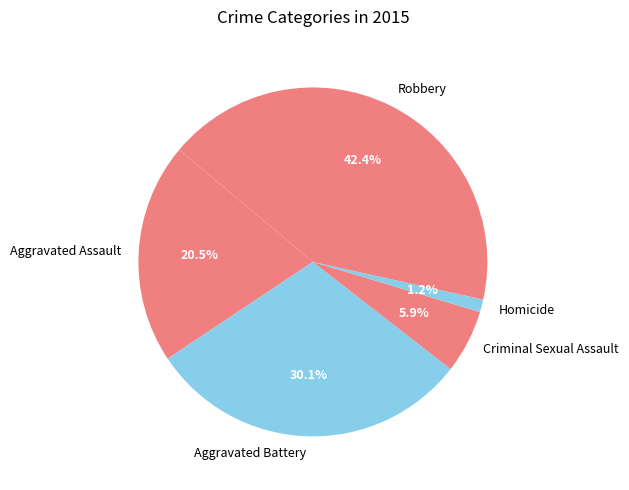

To the nearest percent, what is the average slice percentage?

20%